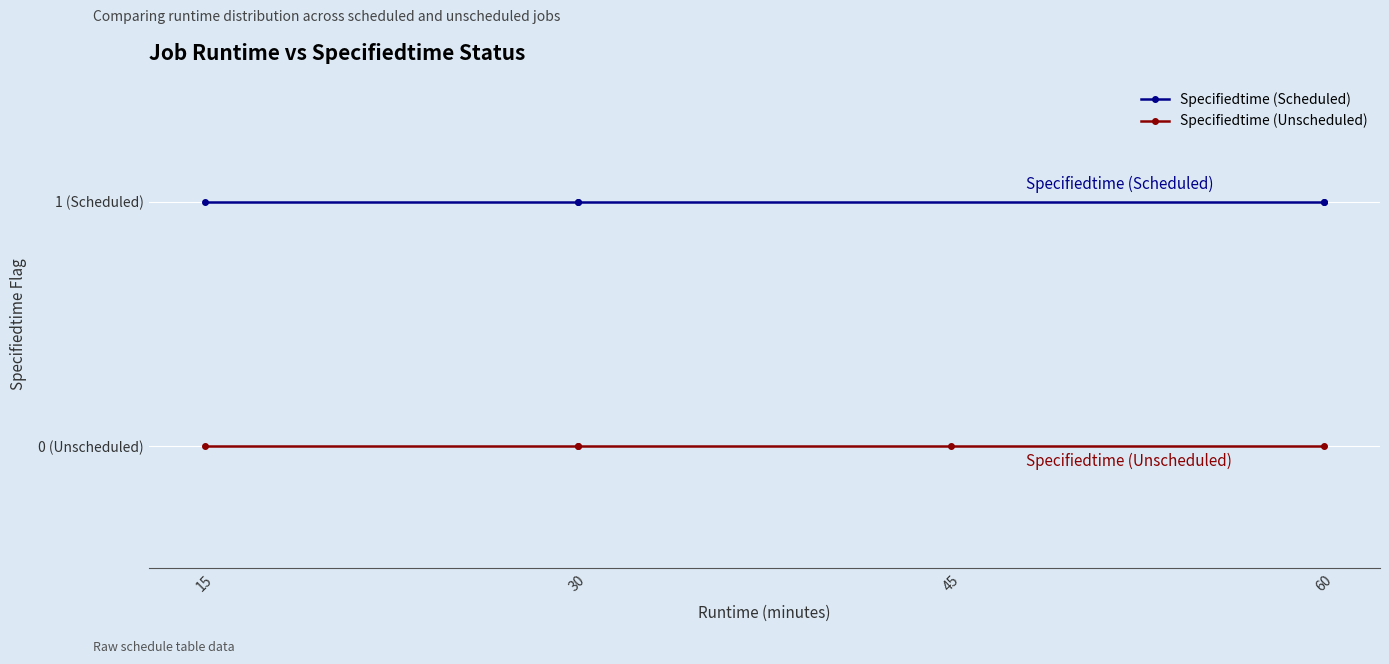

What is the average value of the Specifiedtime (Scheduled) series?

1